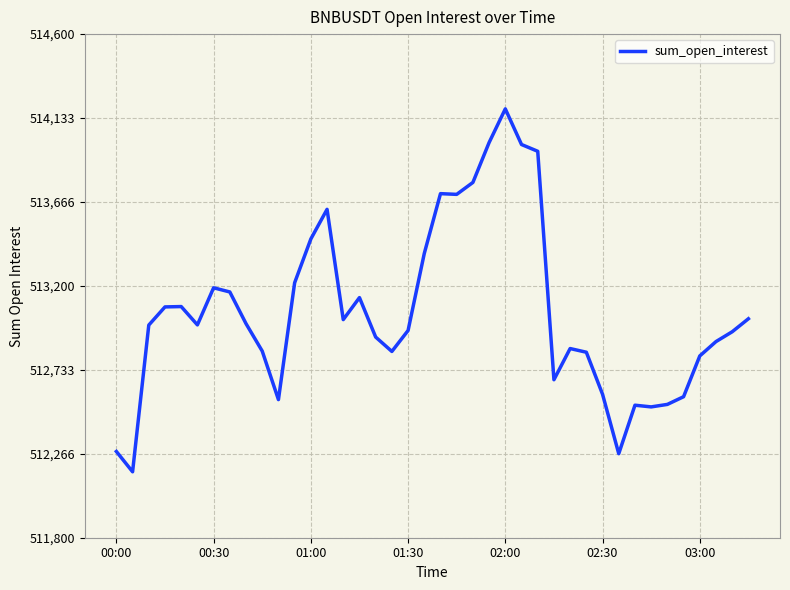

What is the smallest value displayed?

512166.6